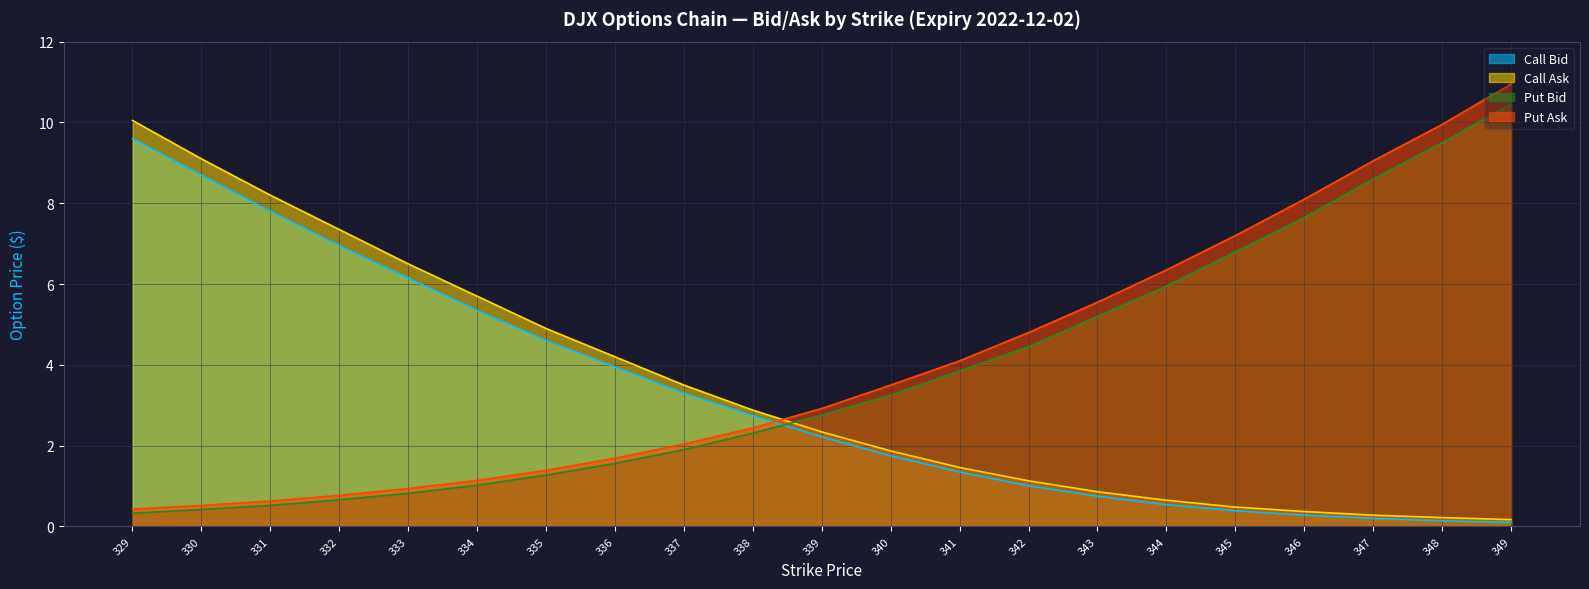

What is the greatest value displayed?

10.9